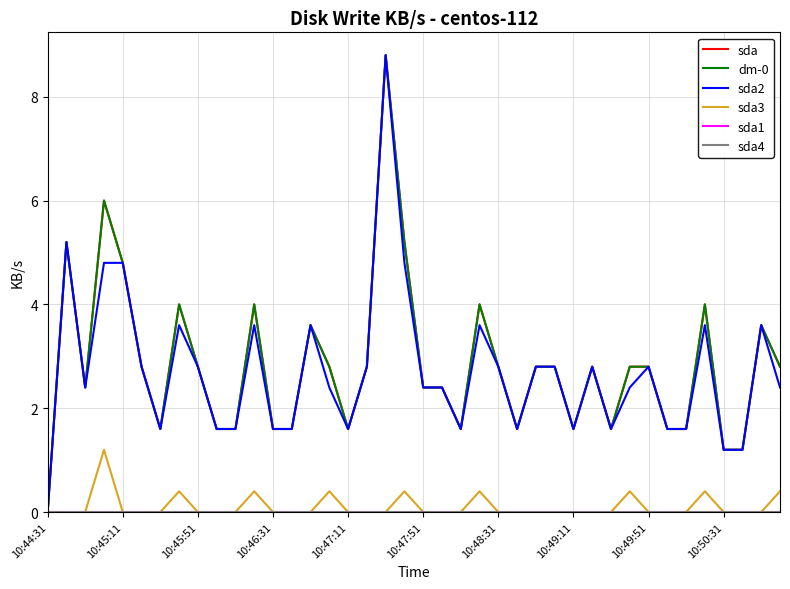

How many interior local peaks does the dm-0 series have?

10